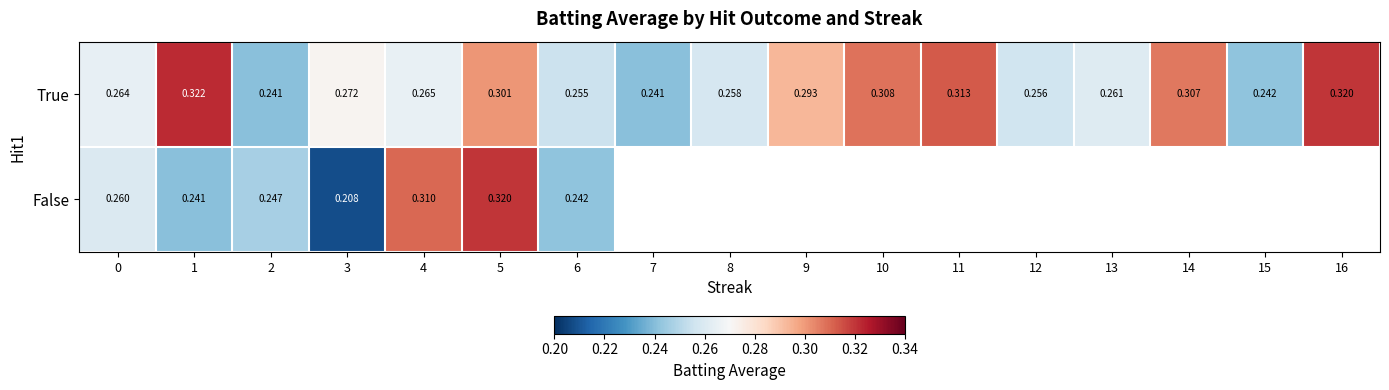

Is the value of True at 3 greater than the value of False at 5?

No